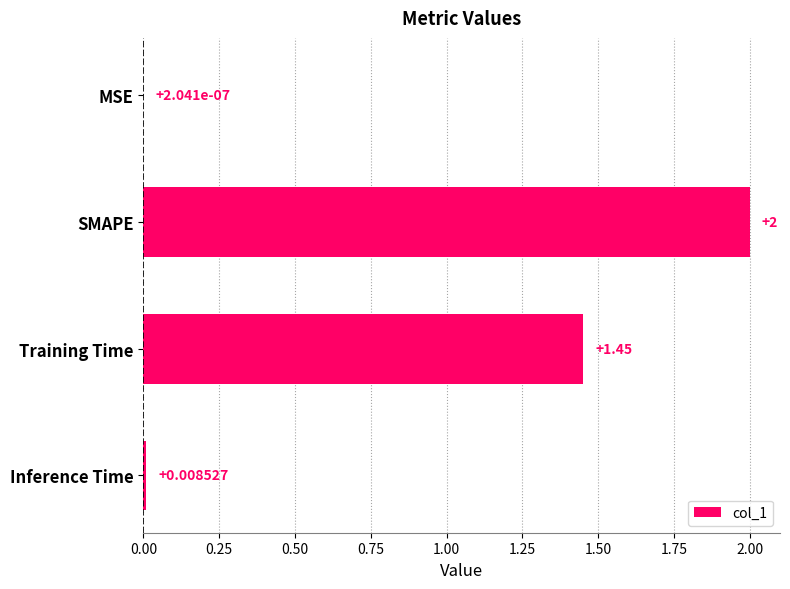

Where is the data nearest to the value 1?

Training Time